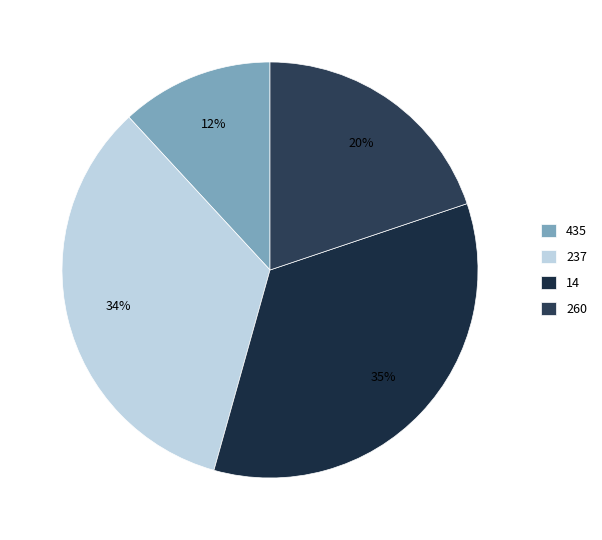

To the nearest percent, what is the difference between the largest and smallest slice percentages?

23%